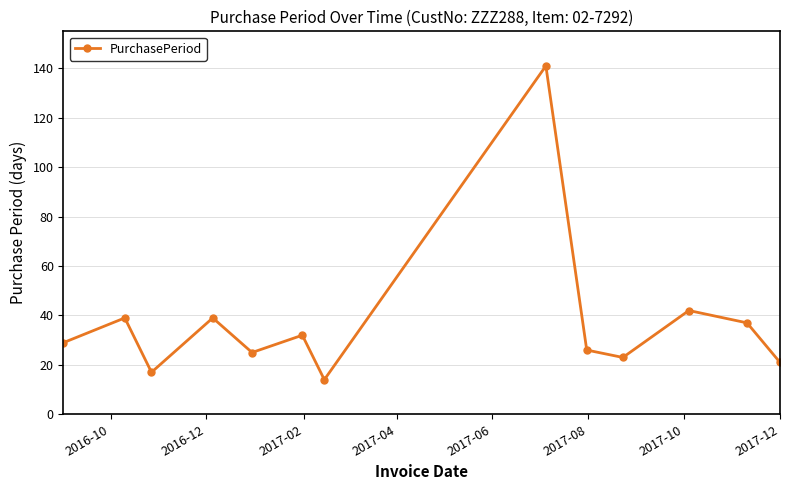

What is the value of the 10th point from the left?

23